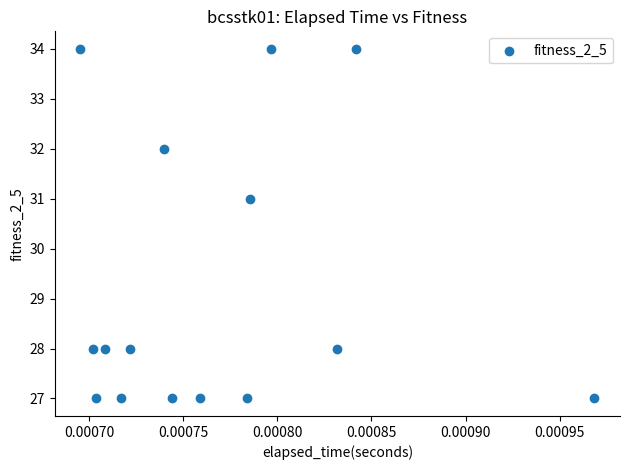

What Y value in the scatter plot is closest to 30?

31